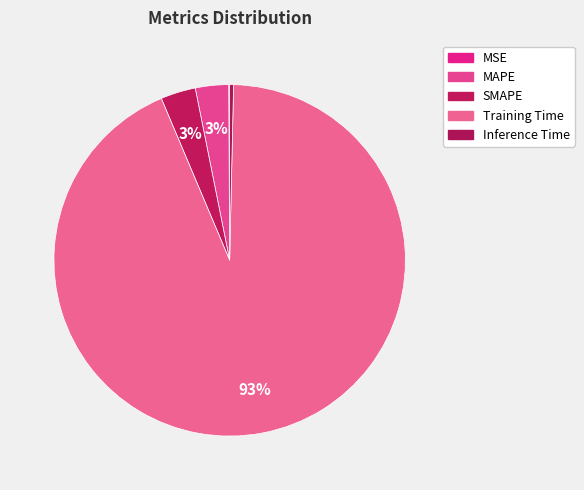

What is the change in value from MAPE to Inference Time?

-0.1